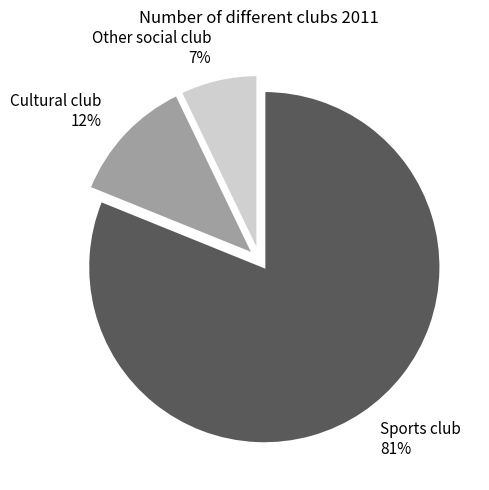

Which slice is the largest?

Sports club